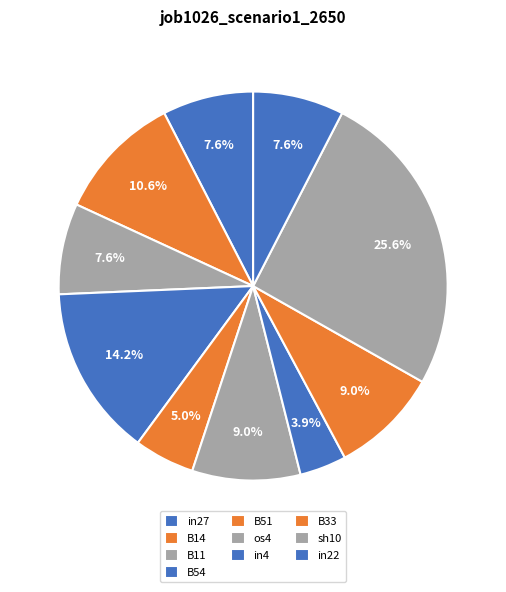

What is the smallest slice in the pie chart?

in4